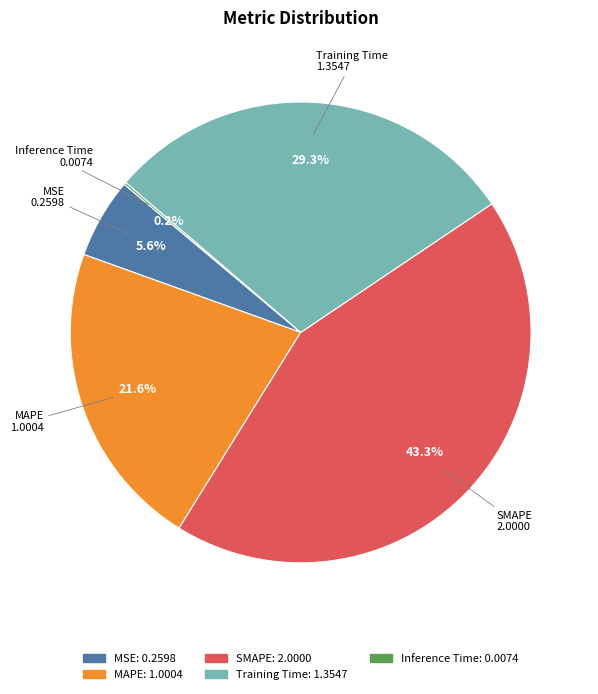

Do MAPE and SMAPE together represent more than half of the pie?

Yes